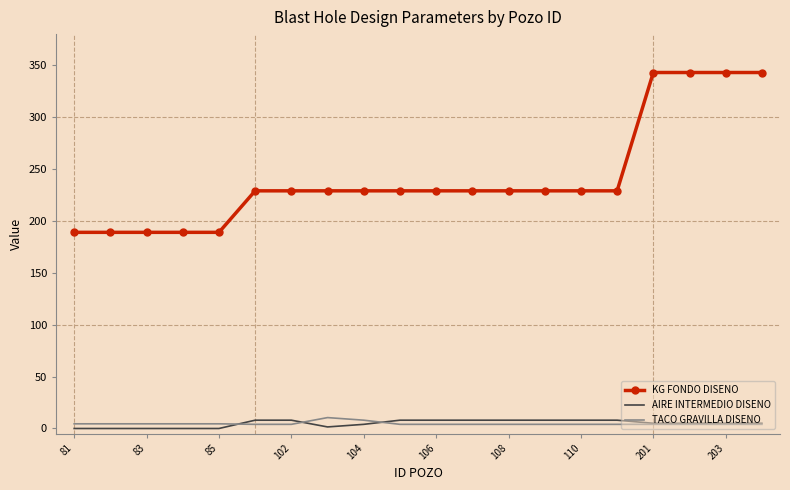

True or false: KG FONDO DISENO and TACO GRAVILLA DISENO cross at least once.

False